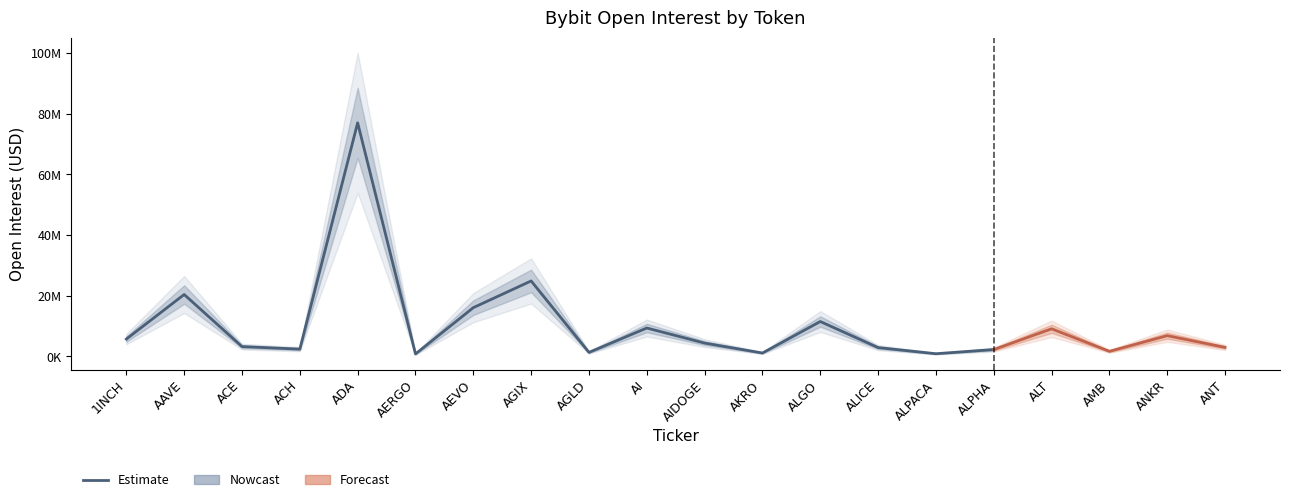

What is the greatest value displayed?

77006298